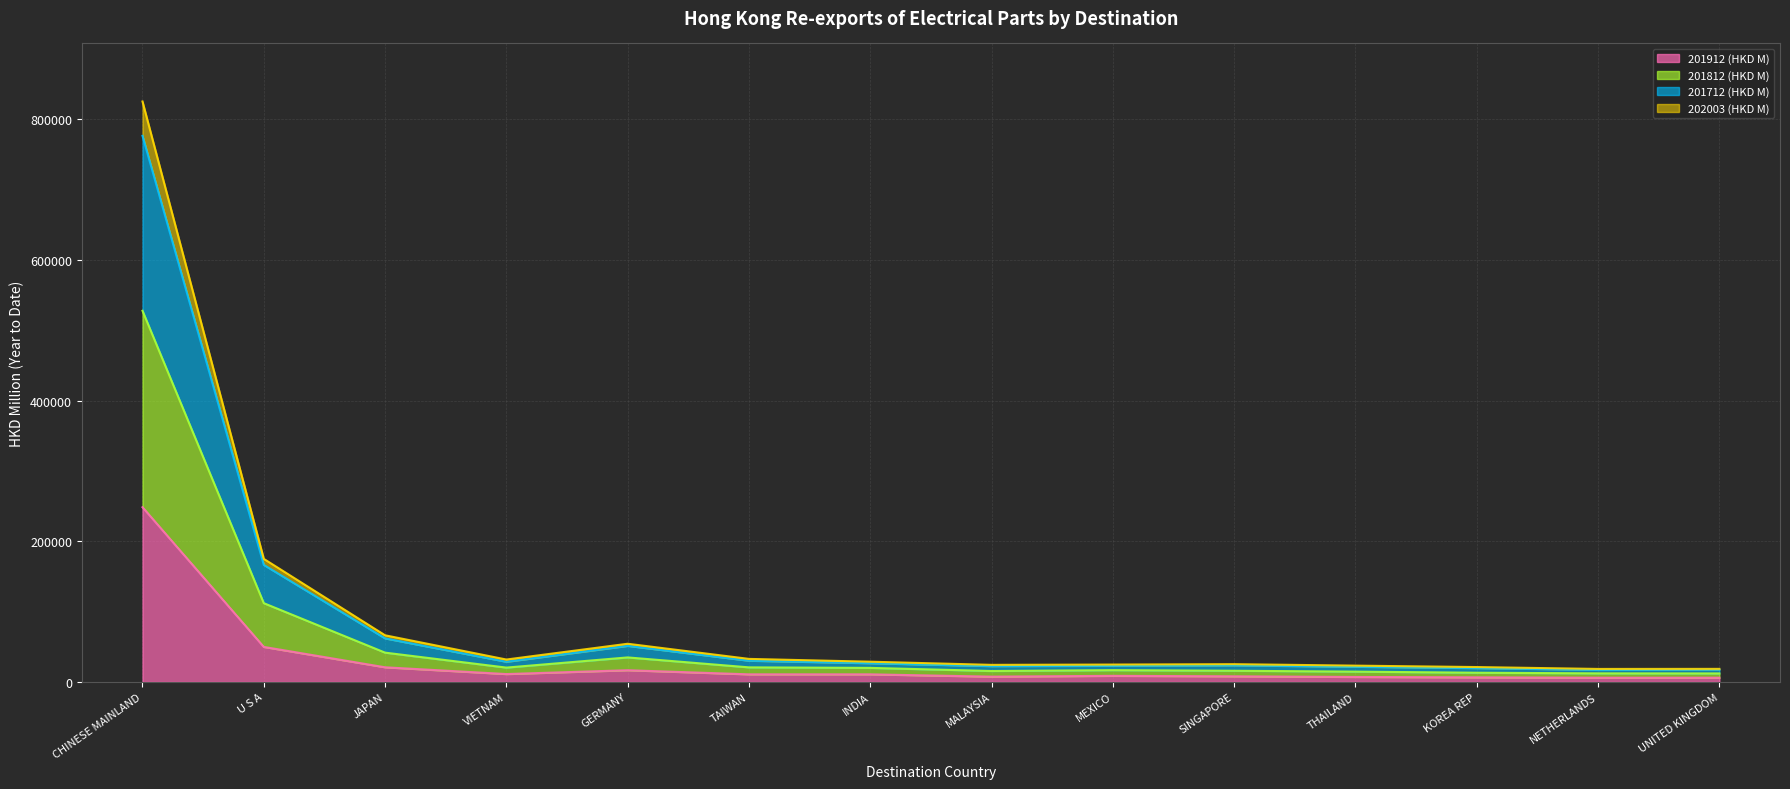

Between NETHERLANDS and GERMANY, which is larger?

GERMANY